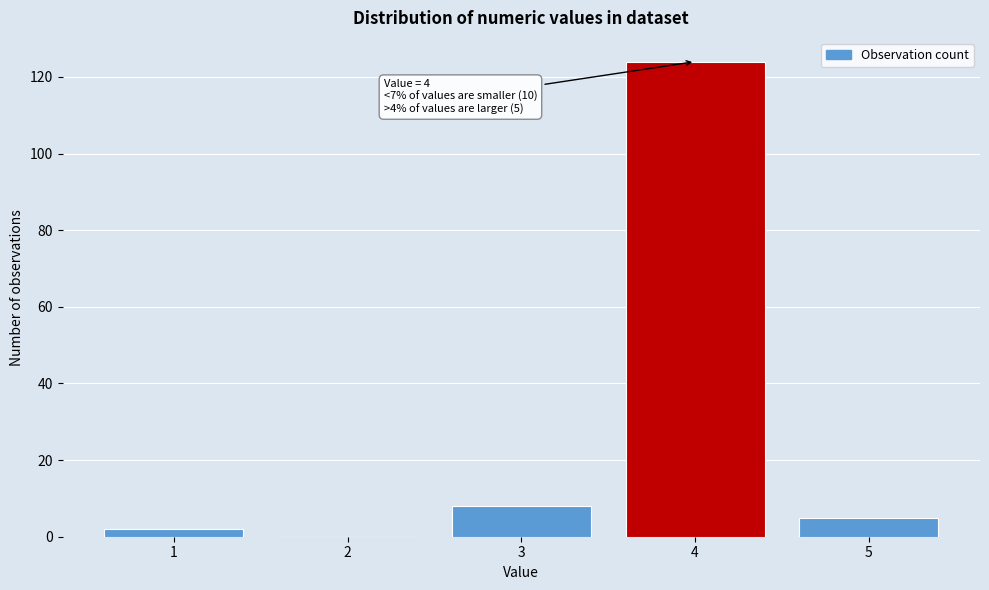

Reading left to right, what are all the values shown in this chart?

1=2	2=0	3=8	4=124	5=5